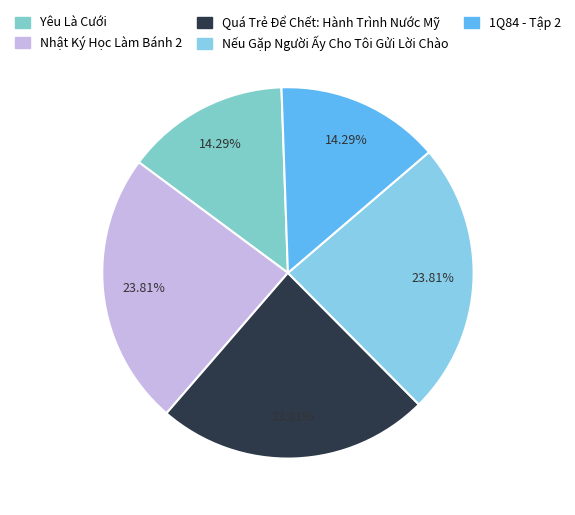

To the nearest percent, what percentage of the pie is Nhật Ký Học Làm Bánh 2?

24%